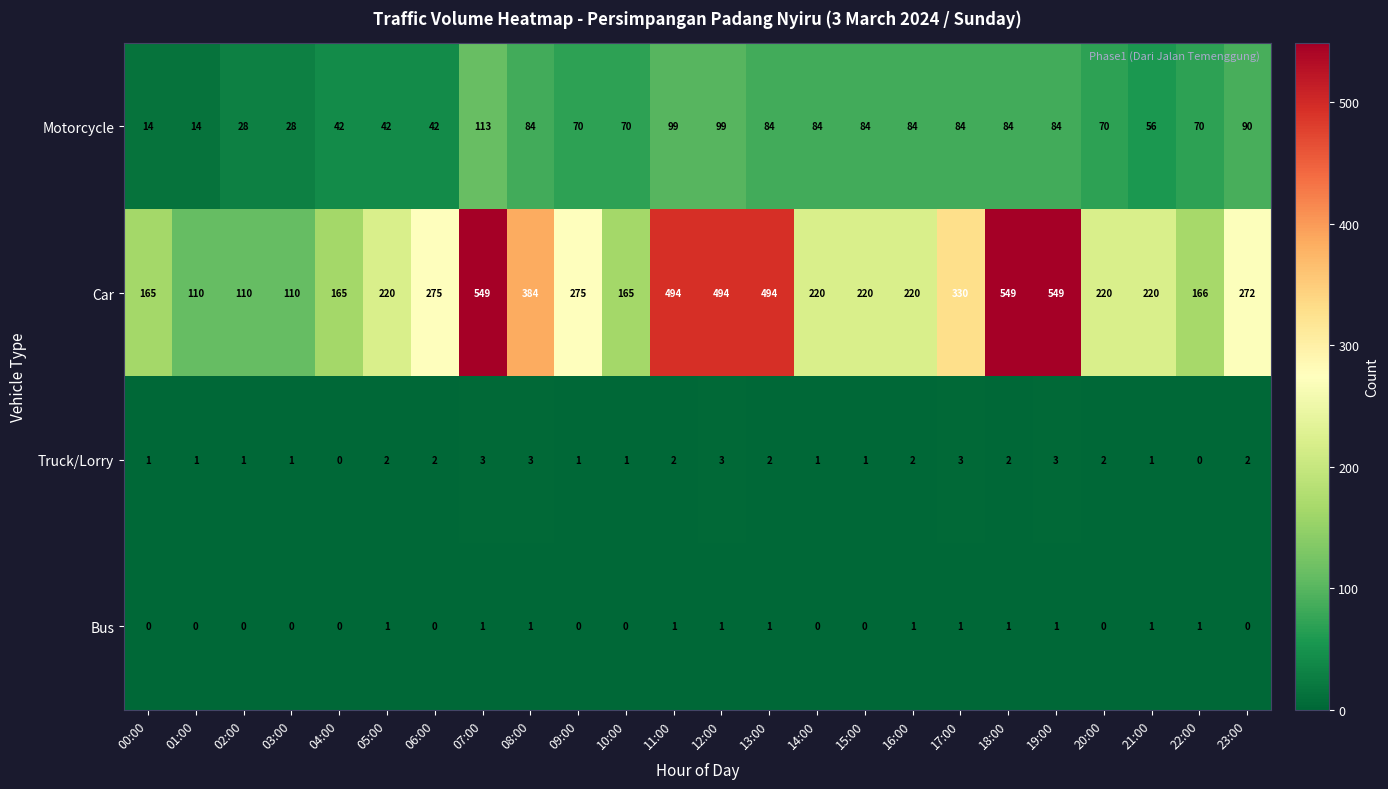

What is the maximum value for Motorcycle?

113